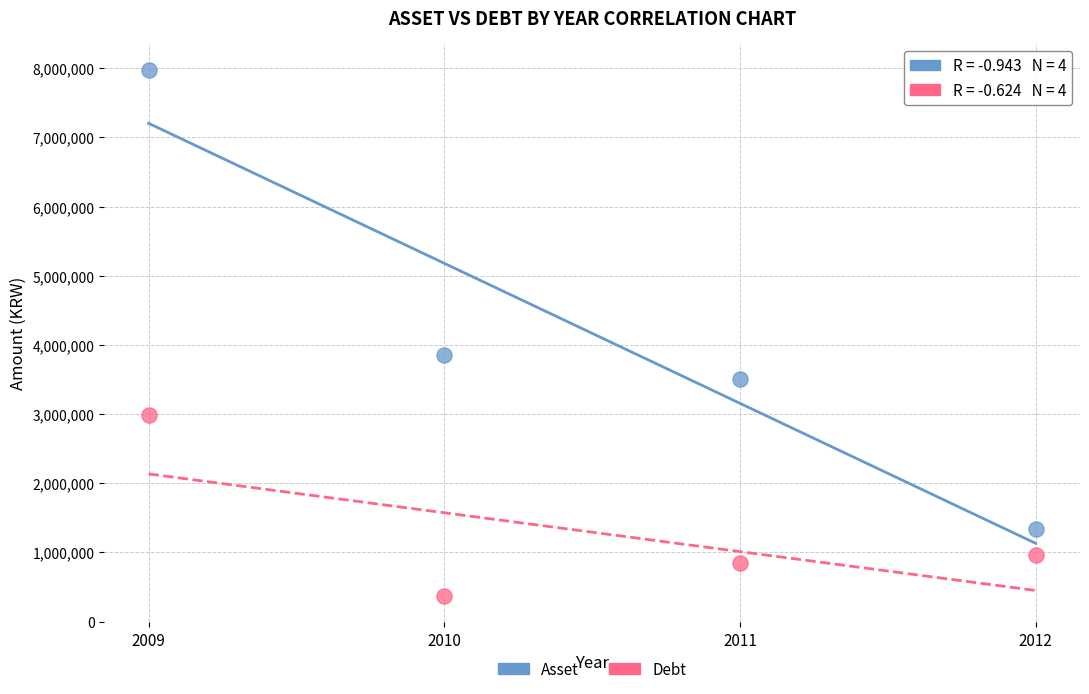

In the Debt series, what Y value is closest to 1681922?

963024